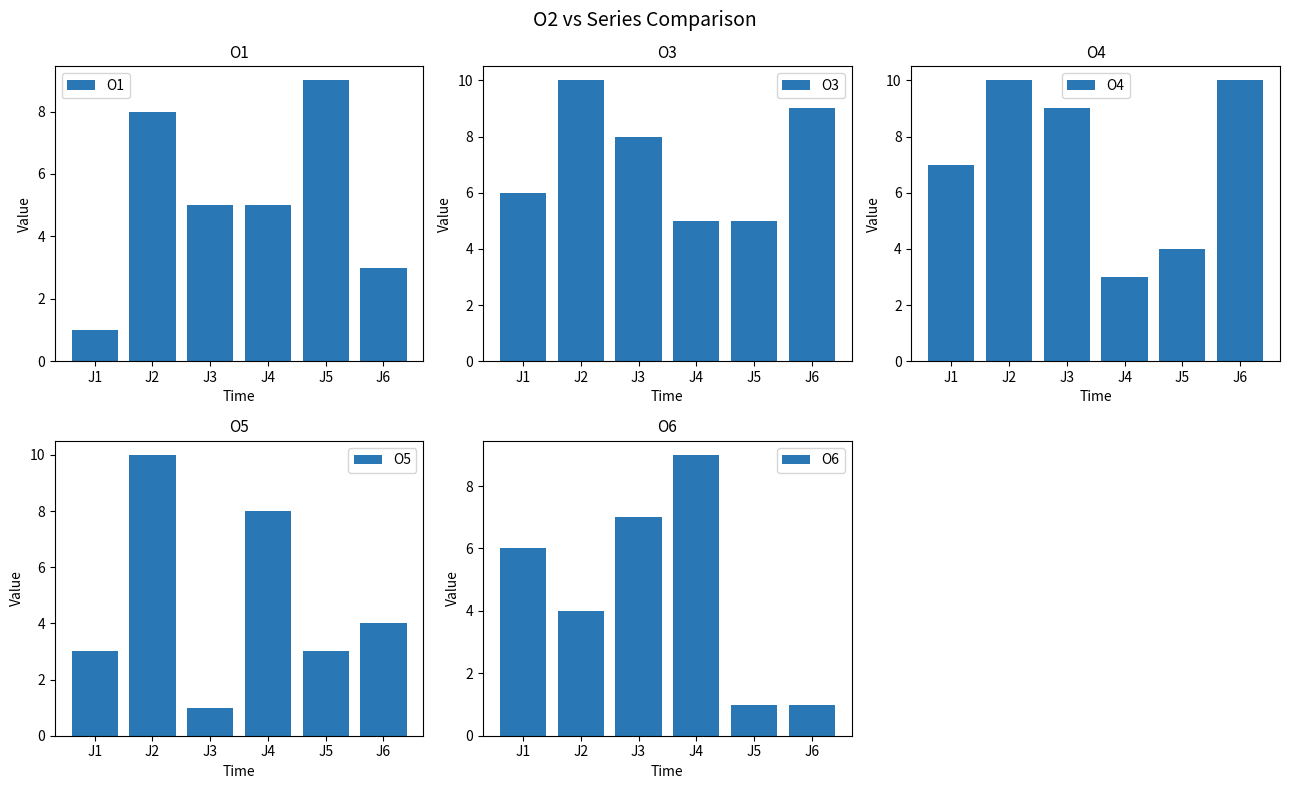

What is the total value across all series at J4?

30